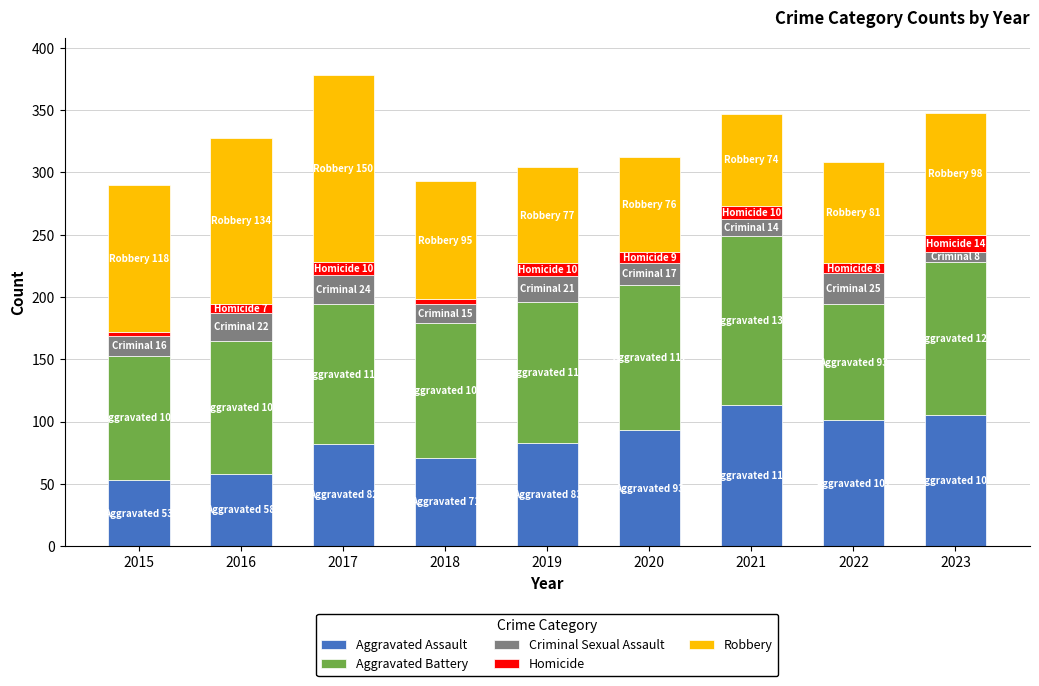

The Aggravated Assault series shows 121 at 2018. True or false?

False